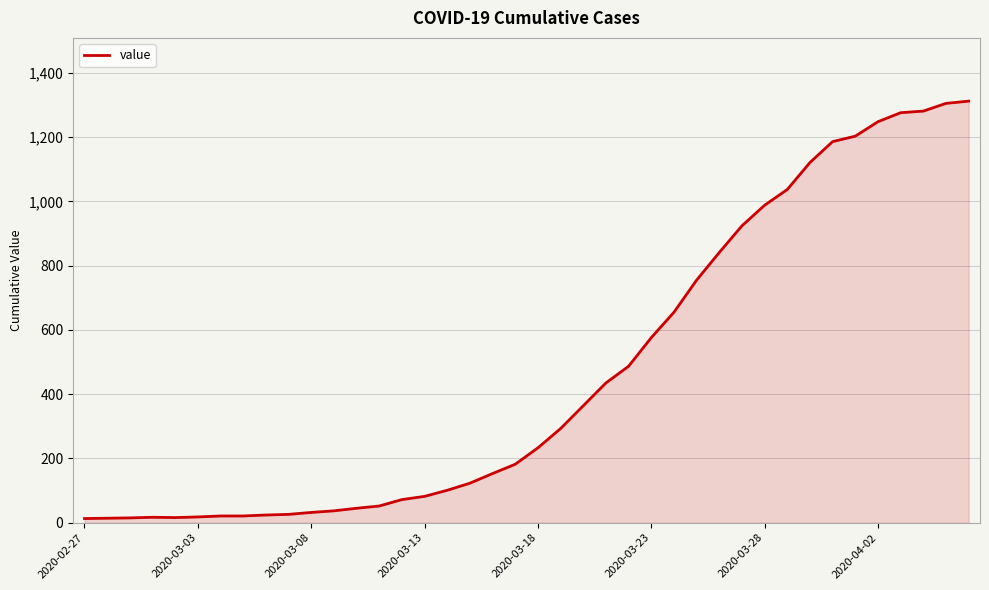

What is the difference between the maximum and minimum values?

1299